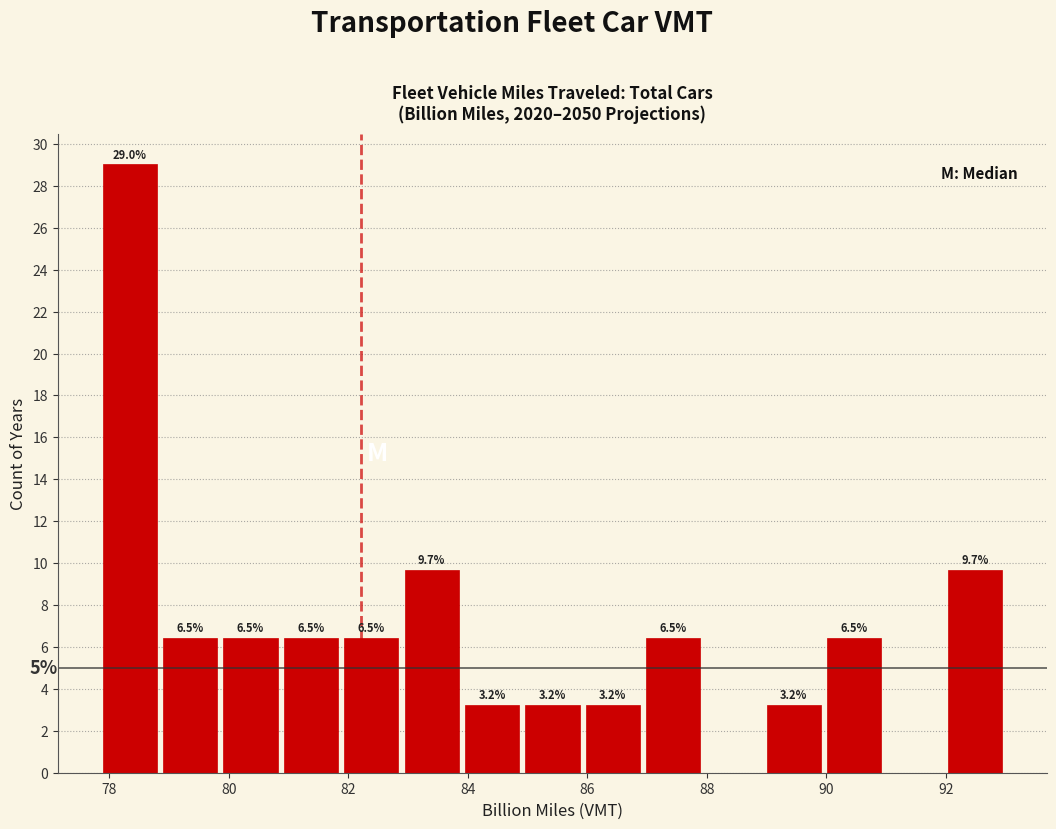

Which range on the x-axis has the tallest bar?

77.8 to 78.8